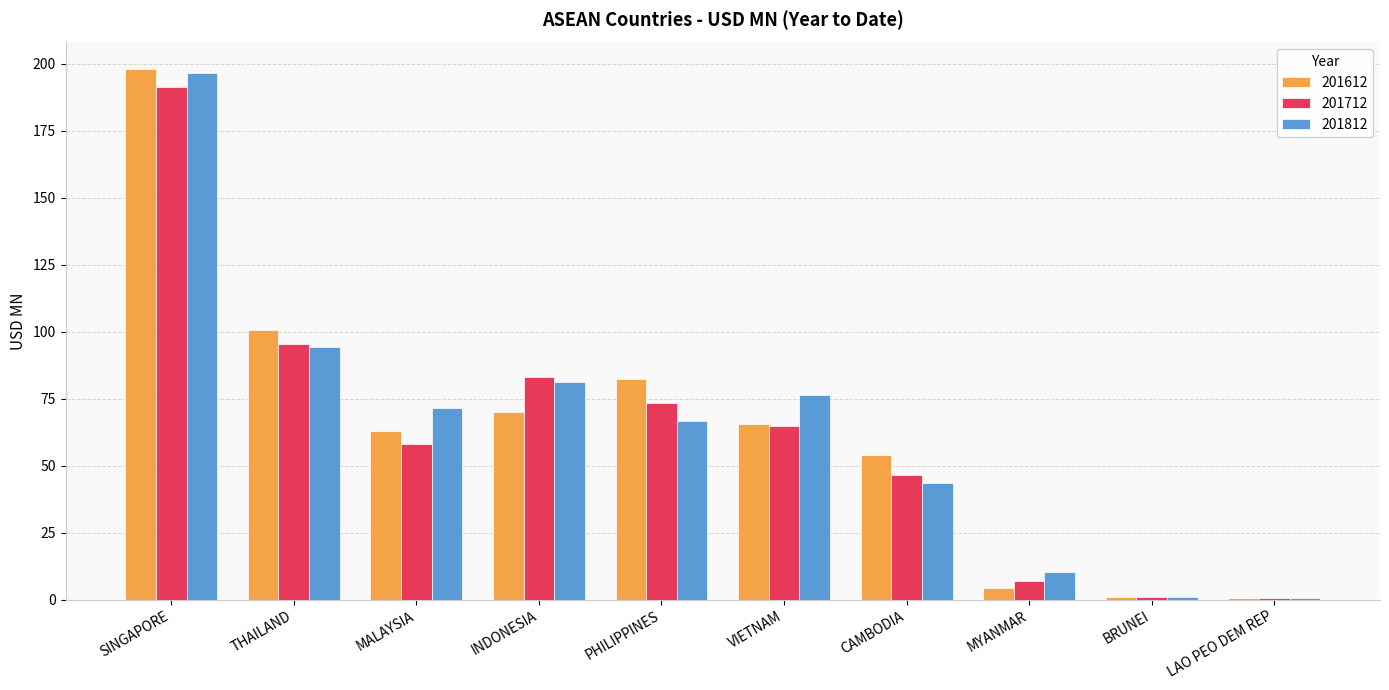

What is the total value across all series at PHILIPPINES?

222.0